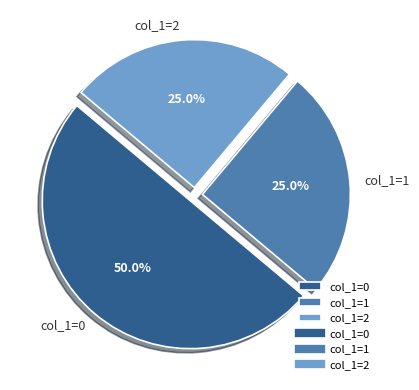

Between col_1=0 and col_1=1, which is larger?

col_1=0